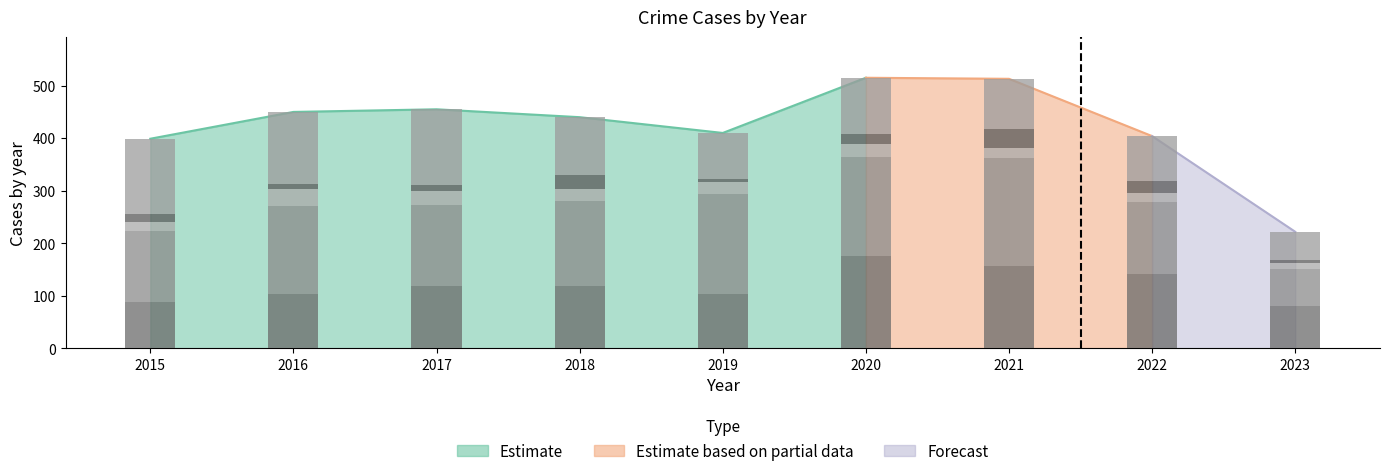

Between 2017 and 2018, which is larger?

2017